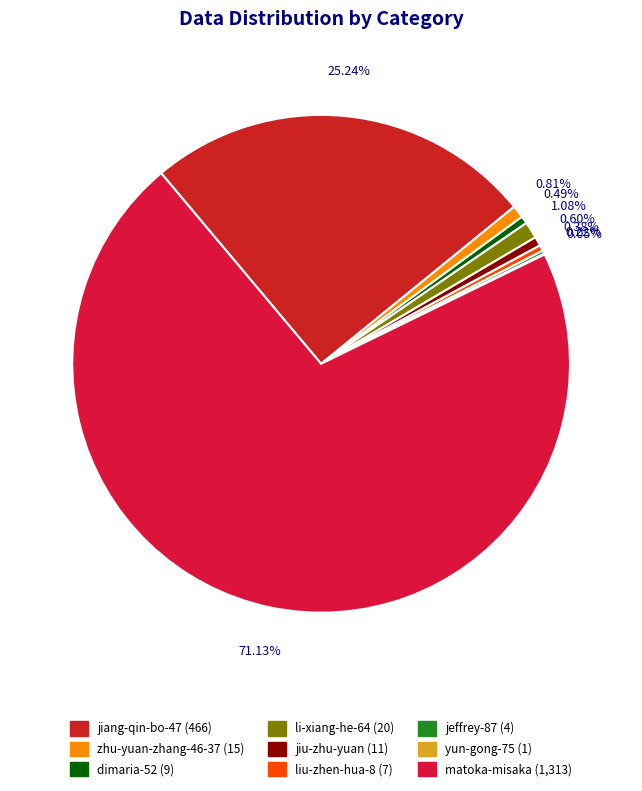

Which category has the biggest portion of the pie?

matoka-misaka